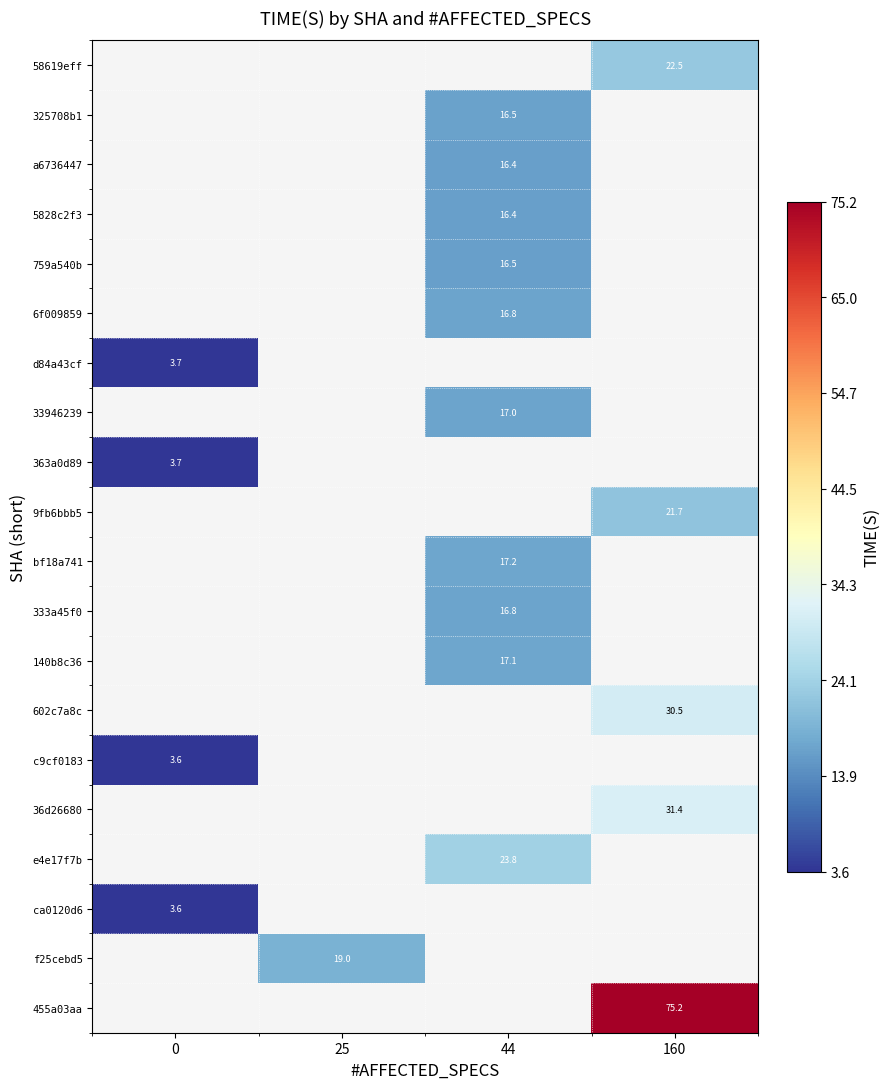

What is the minimum value shown in the chart?

3.6